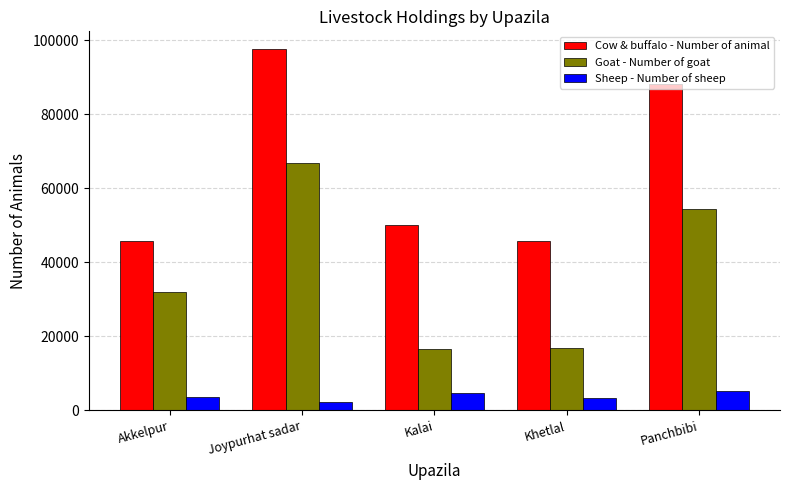

What is the label of the 4th bar from the right?

Joypurhat sadar